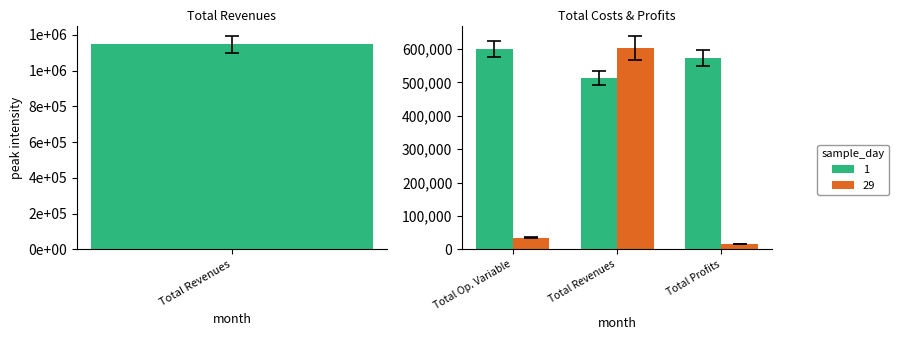

Rank the series by their maximum value, from lowest to highest.

29, 1